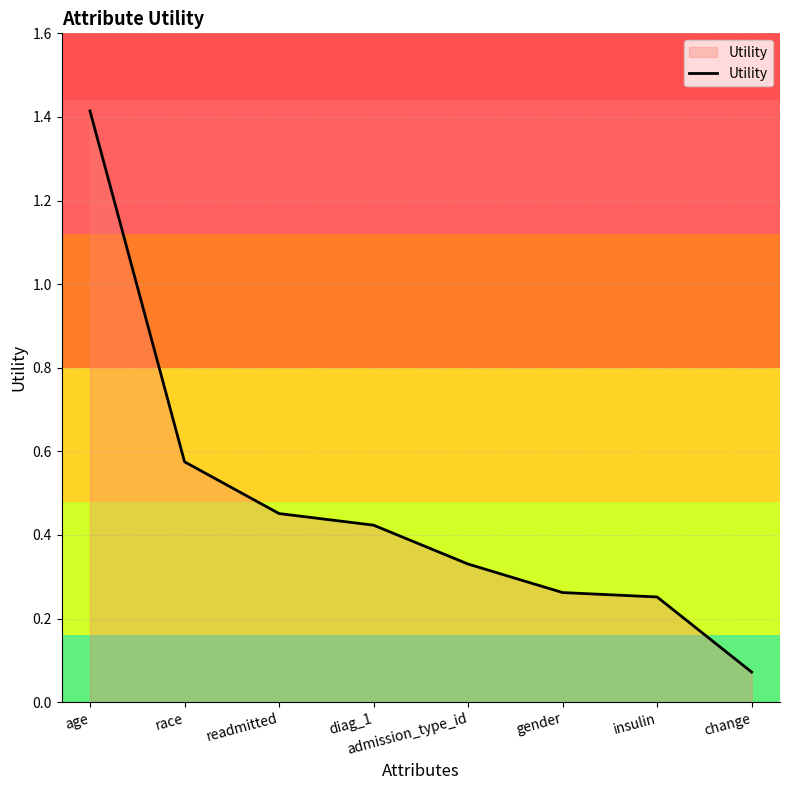

What is the sum of the values at race and insulin?

0.8